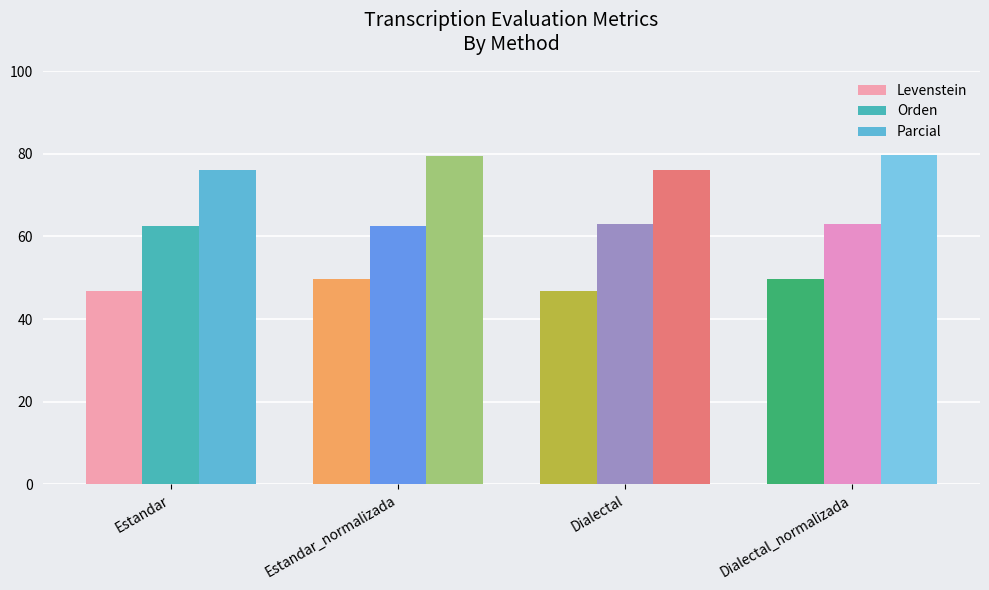

At Dialectal, list the series in order from largest to smallest.

Parcial, Orden, Levenstein